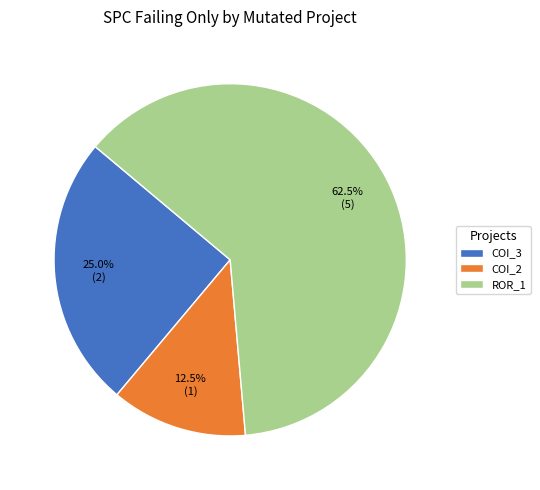

Does COI_2 represent more than half of the total?

No